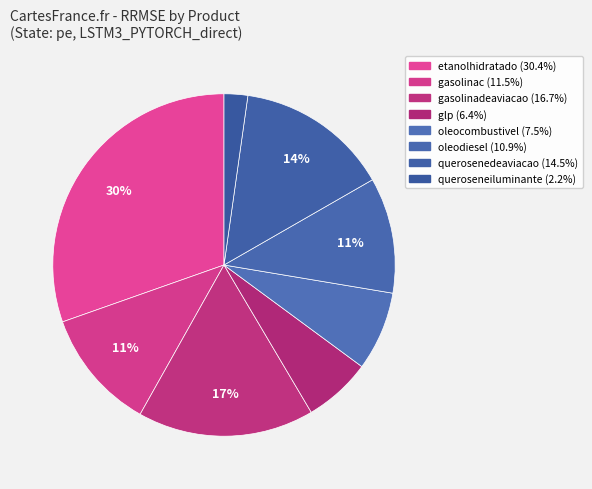

How many slices are in this pie chart?

8